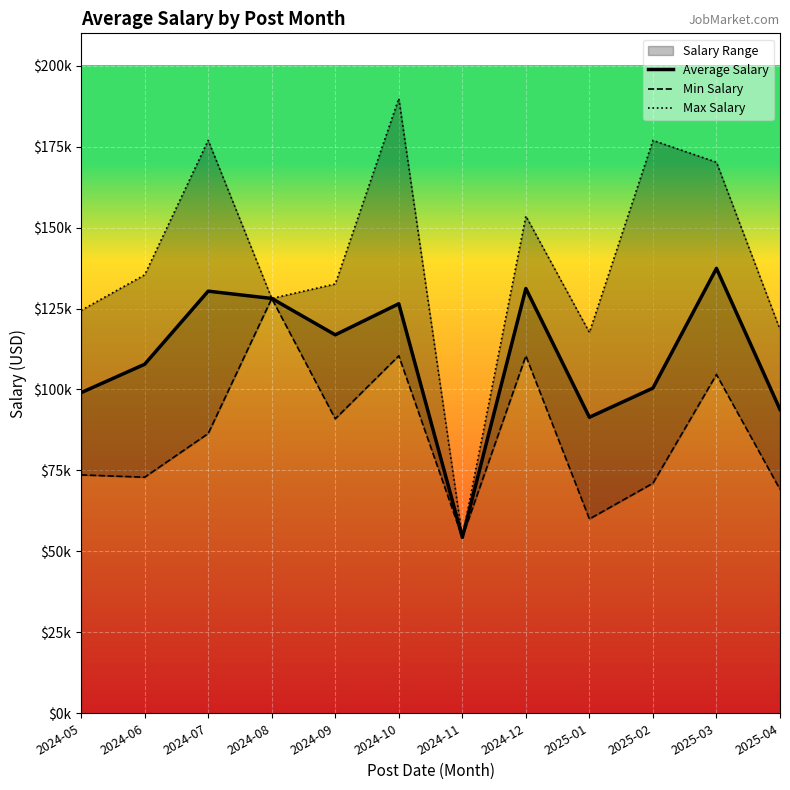

How many series are shown in this chart?

3